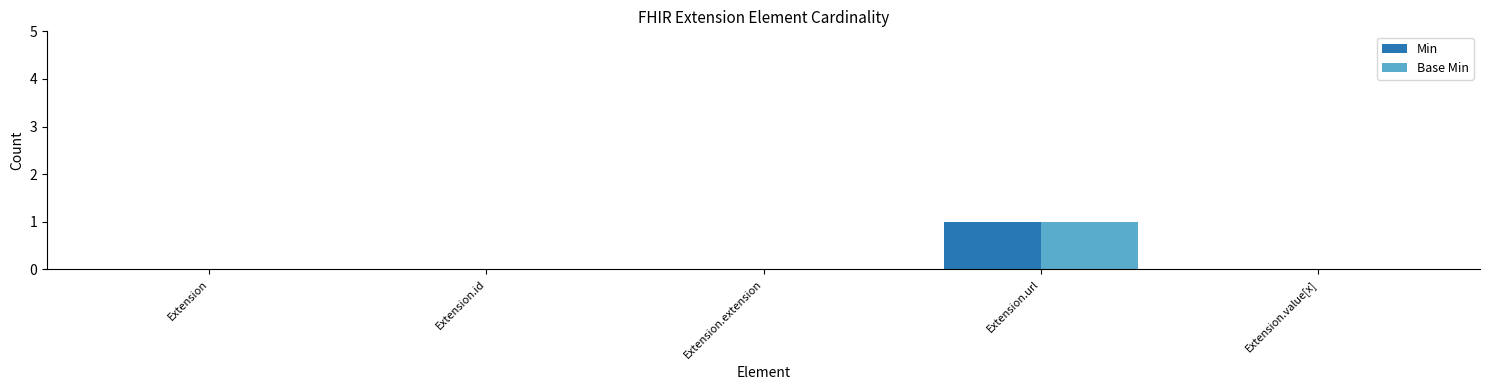

Are the bars horizontal?

No